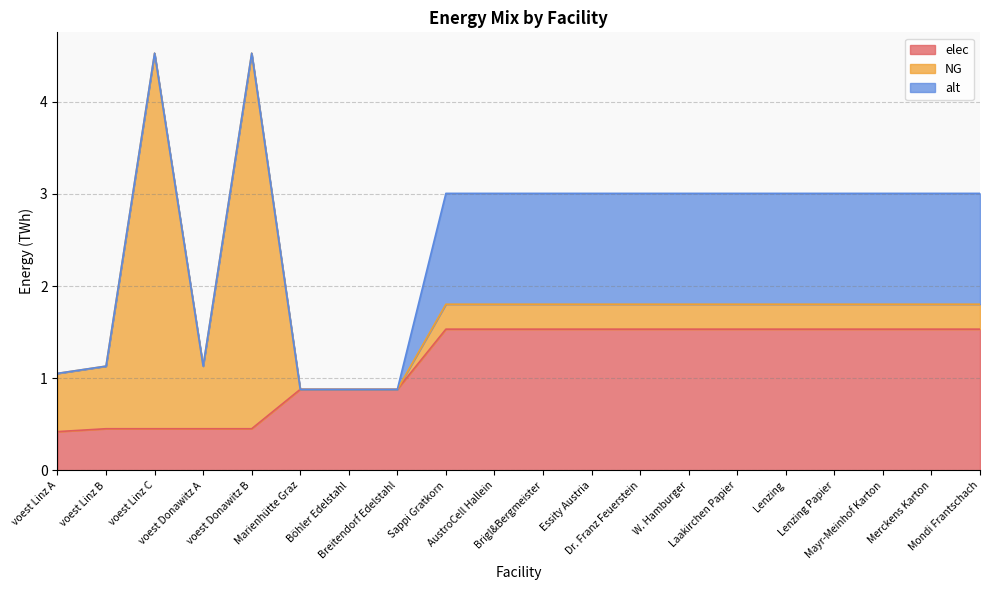

Is the value of NG at voest Linz B greater than the value of elec at Mayr-Meinhof Karton?

No